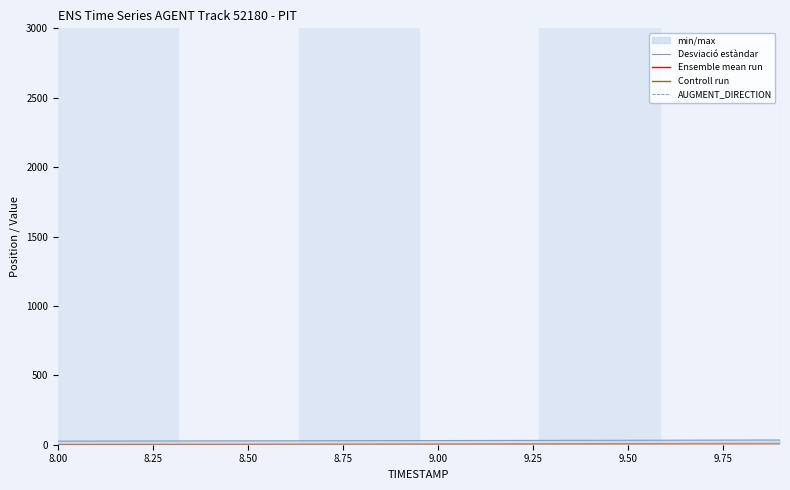

What is the sum of all Controll run values?

20.0